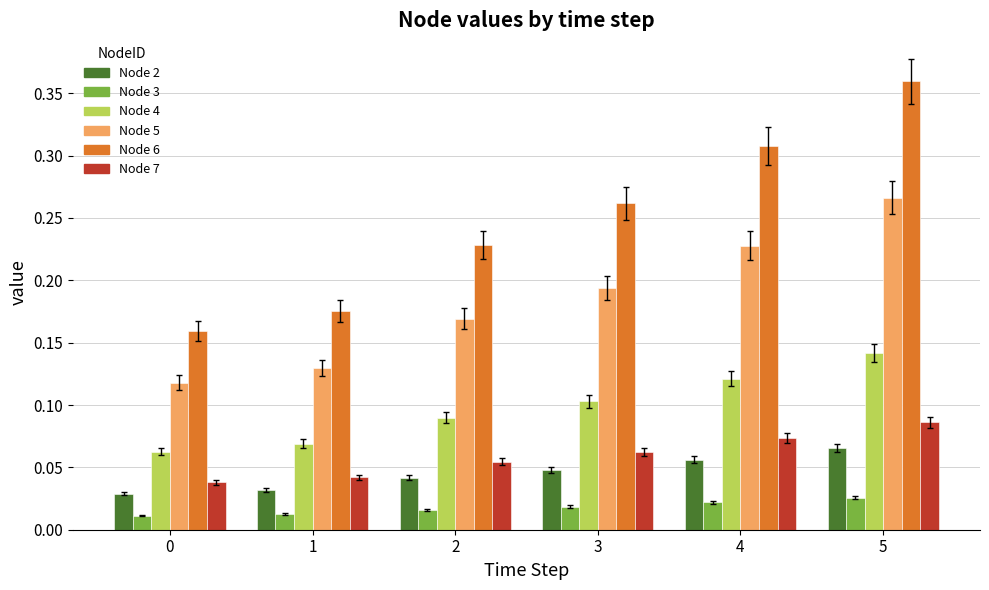

At which category does the chart reach its peak across all series?

5